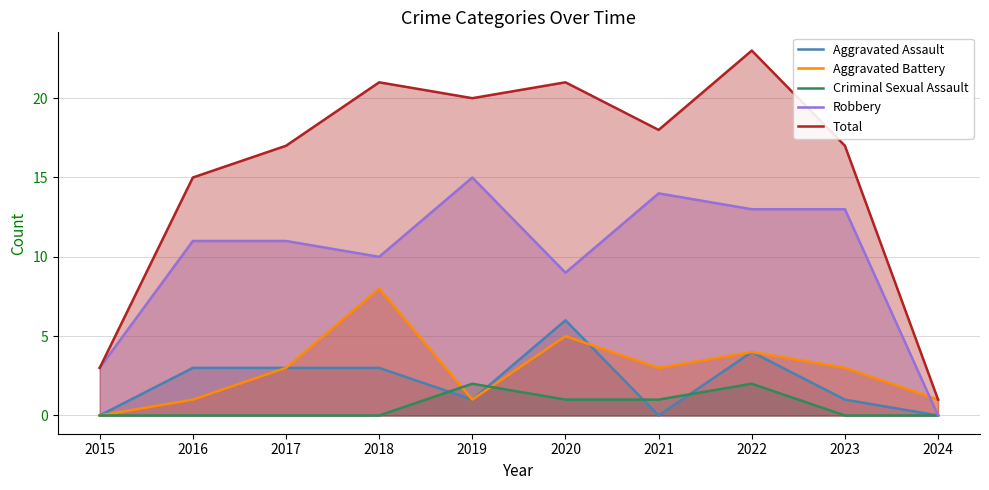

What is the value of the Total point at the 2nd from the left?

15